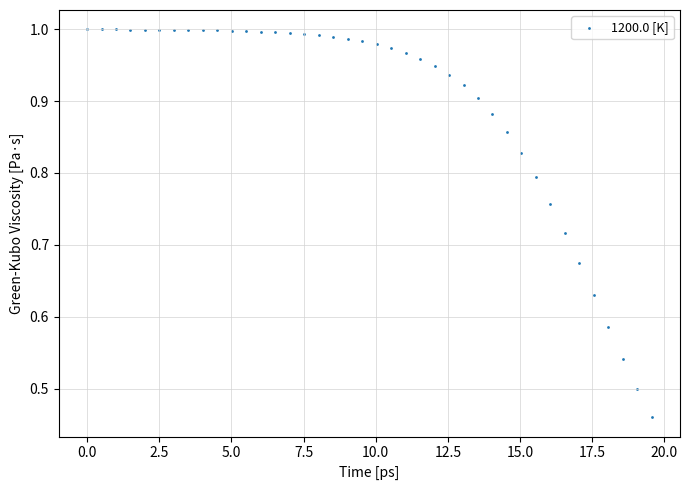

What is the range of X values (max minus min)?

19.6